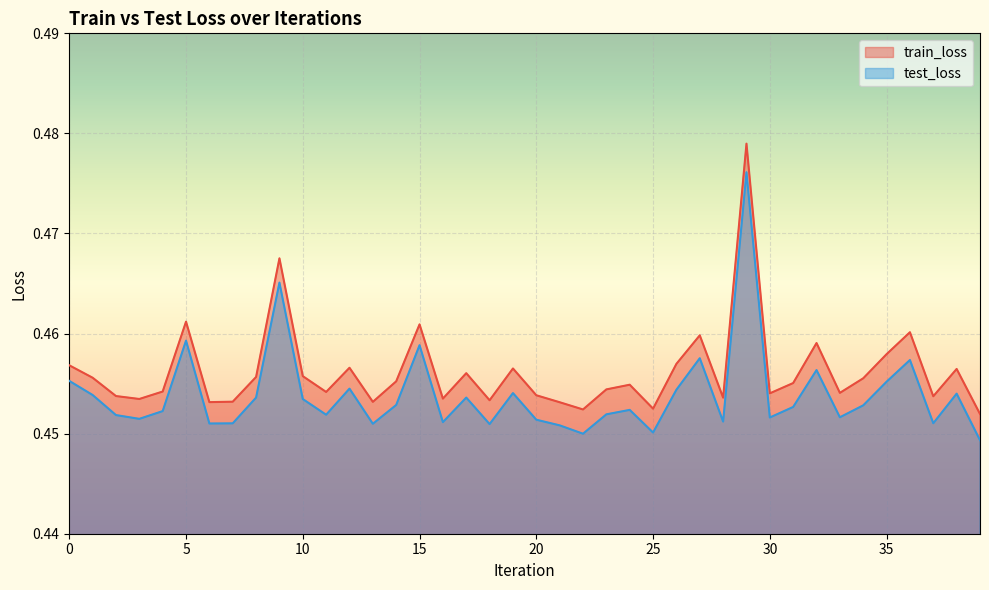

At which label does train_loss reach its minimum?

39